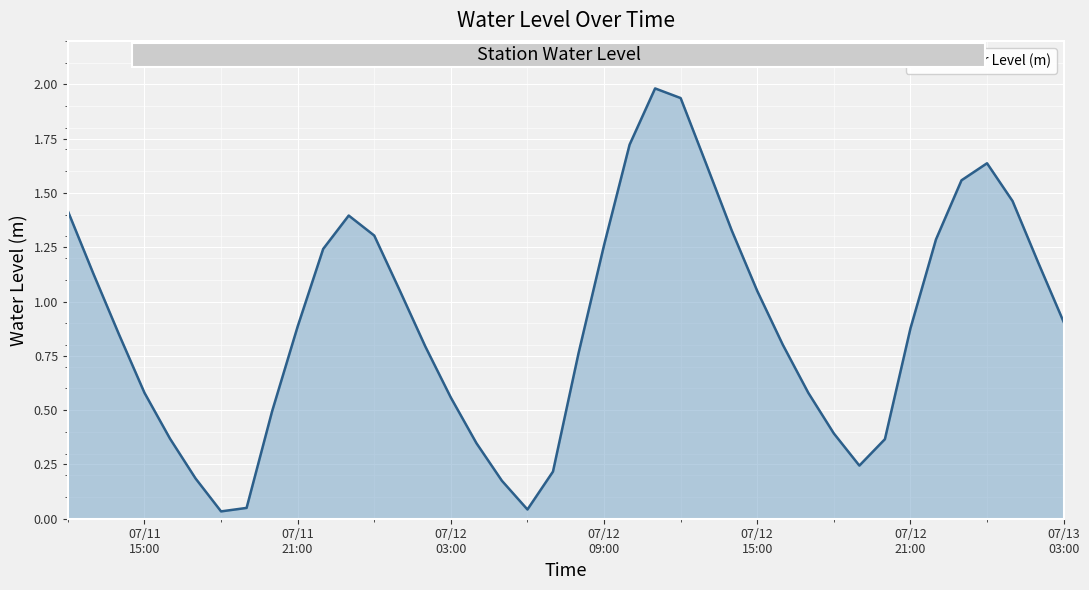

What is the greatest value displayed?

2.0